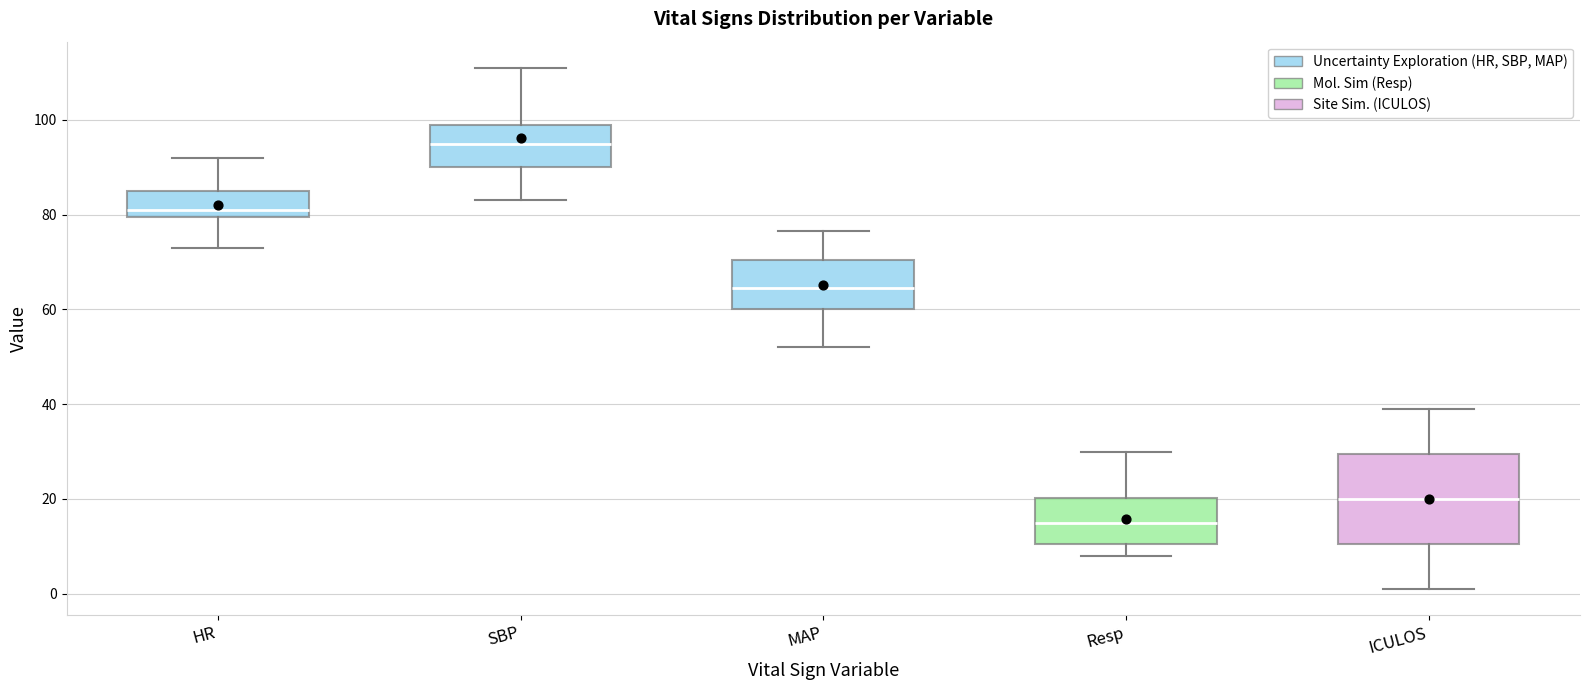

Comparing the boxes themselves (not the whiskers), which one is the tallest?

ICULOS